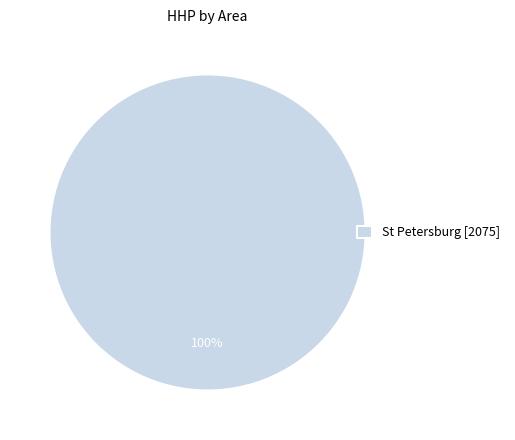

Rank the categories by value from highest to lowest.

St Petersburg [2075]